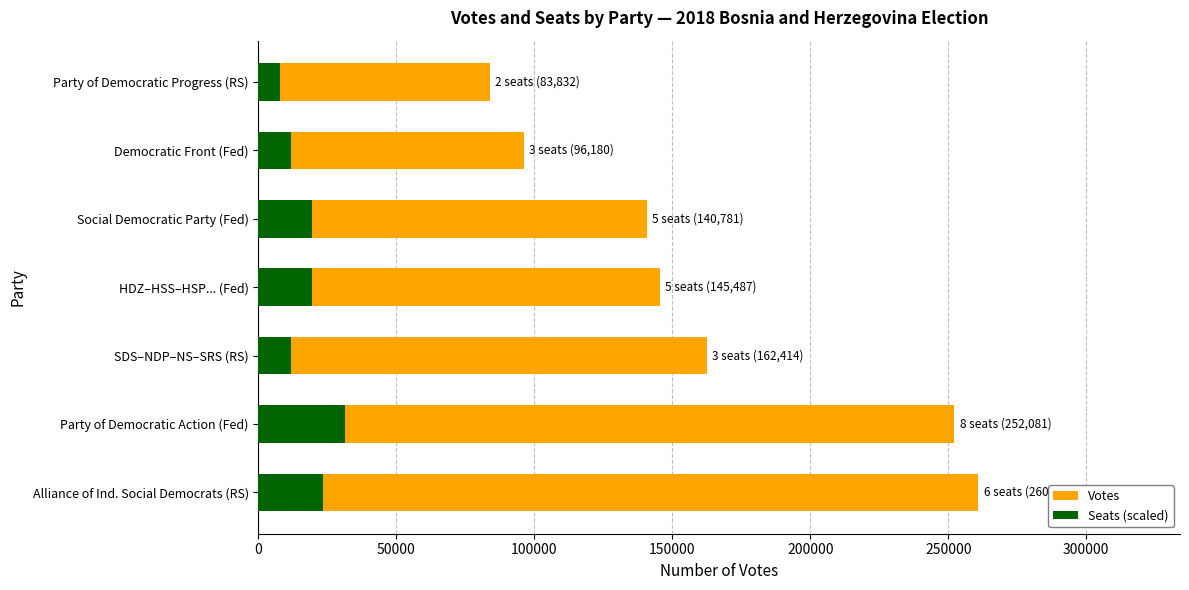

What is the lowest value of the Votes series?

83832.0